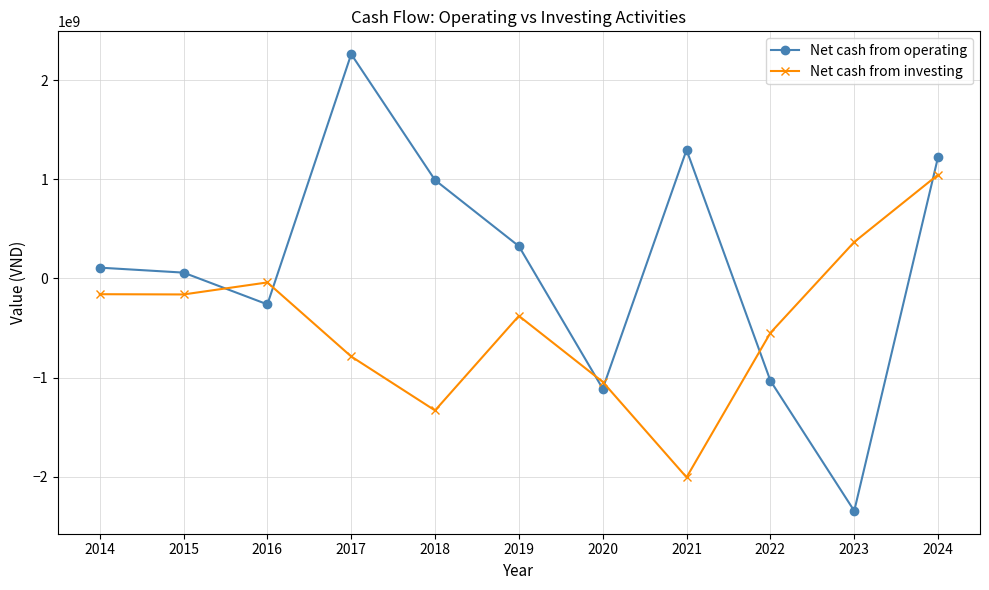

True or false: Net cash from investing has more than 1 points higher than both neighbors.

True